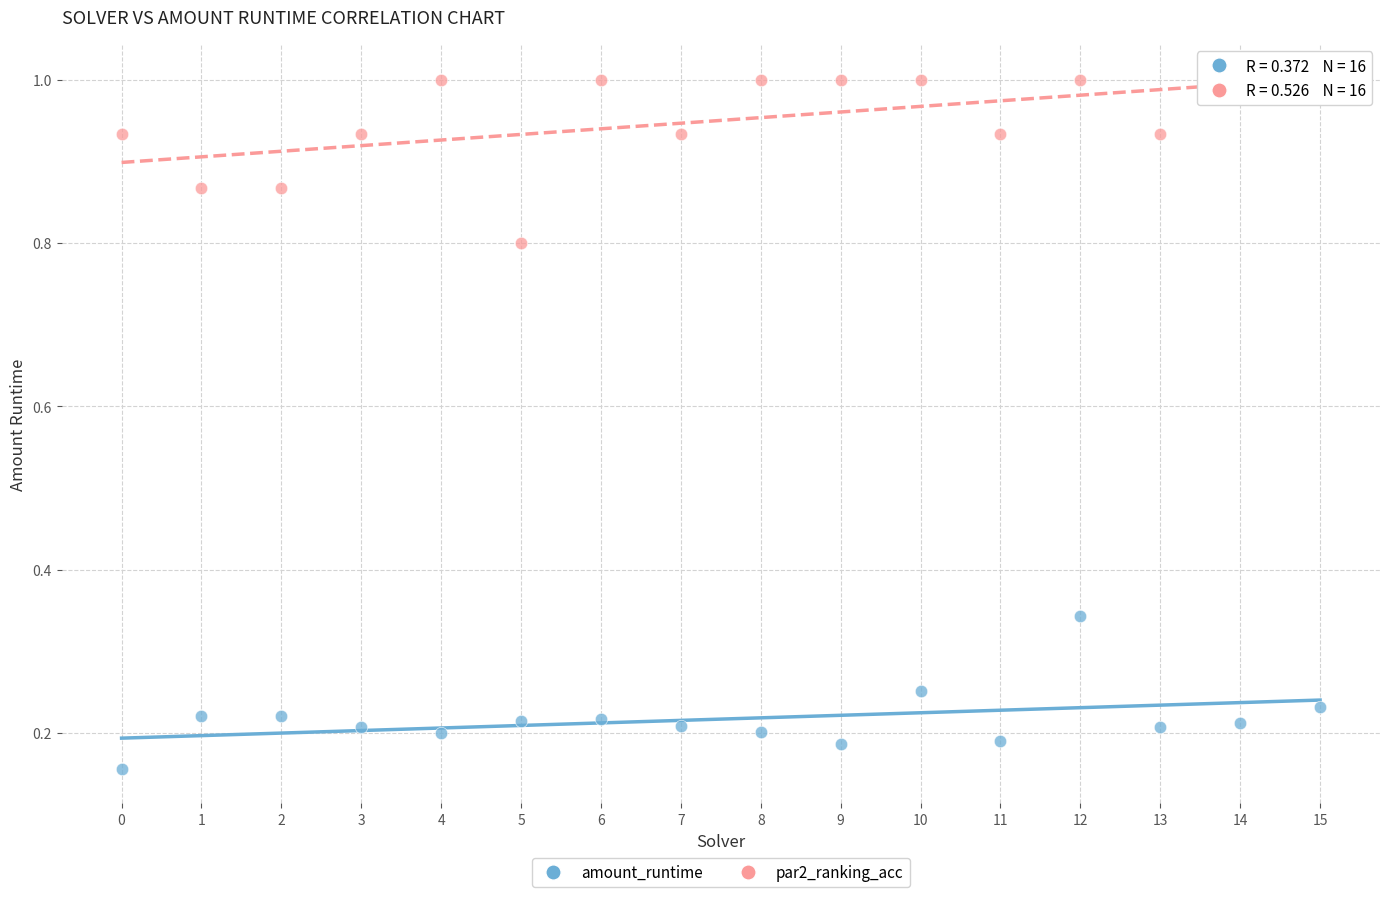

Which series reaches the maximum Y coordinate?

par2_ranking_acc